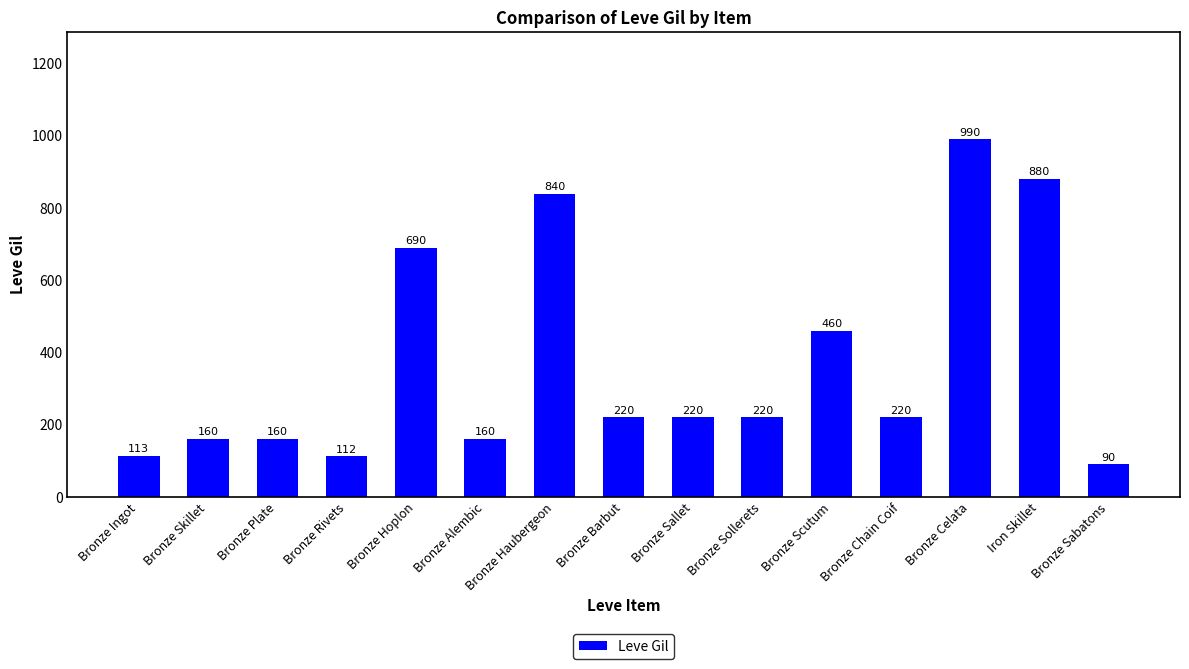

What is the label of the 15th bar from the left?

Bronze Sabatons